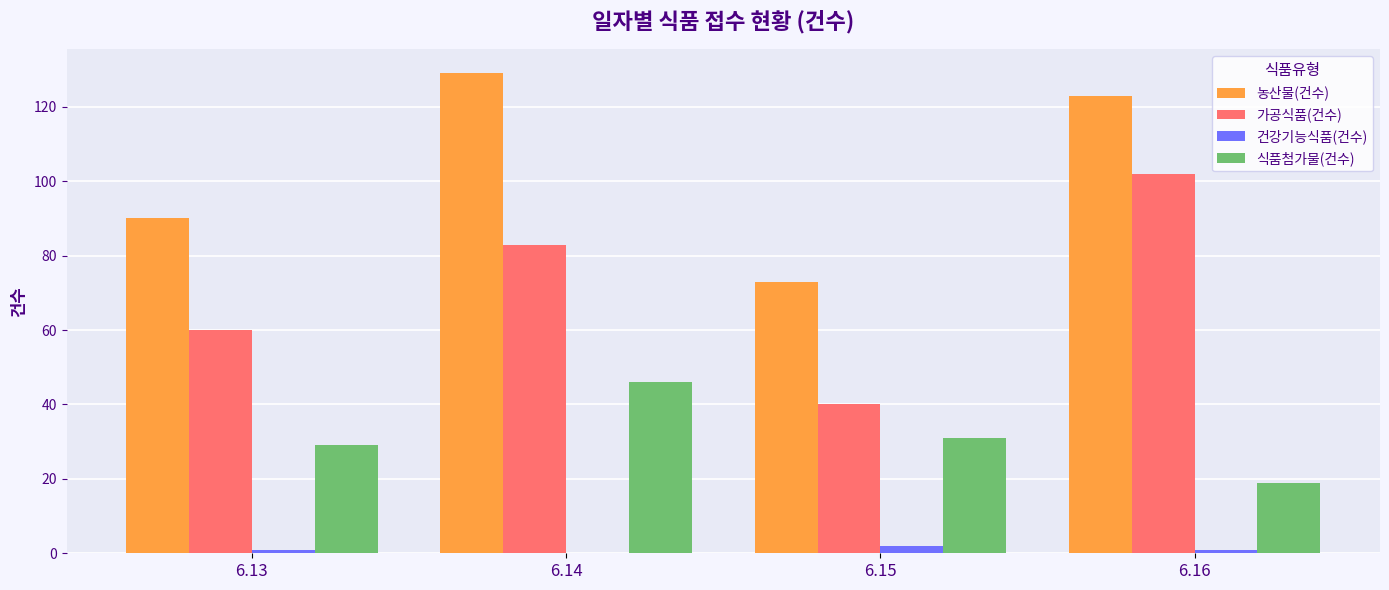

At which category is the sum across all series the highest?

6.14